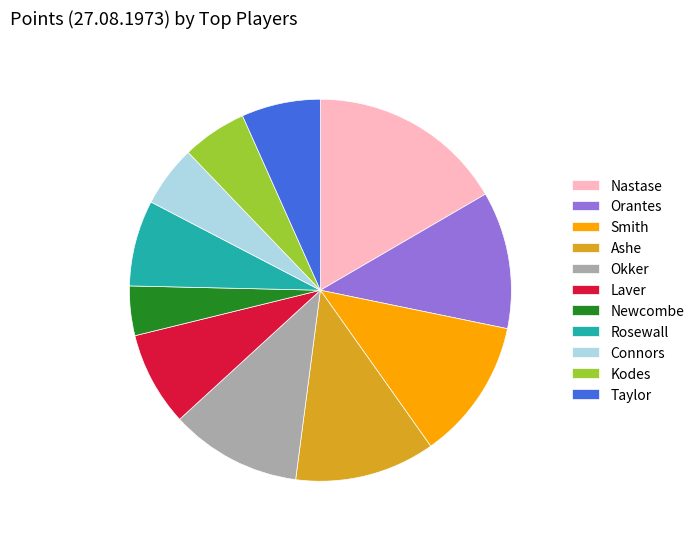

Which has a higher value, Nastase or Laver?

Nastase